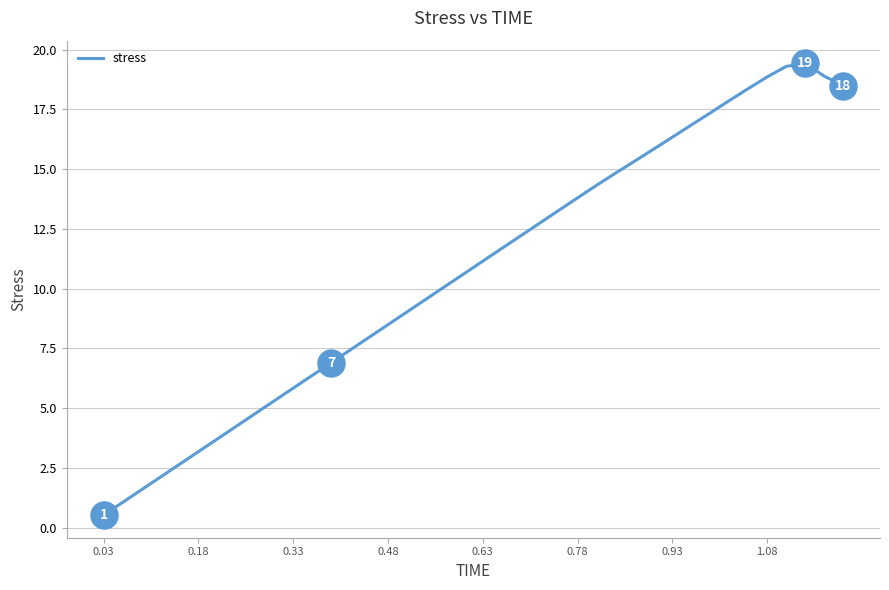

What is the minimum value shown in the chart?

0.5